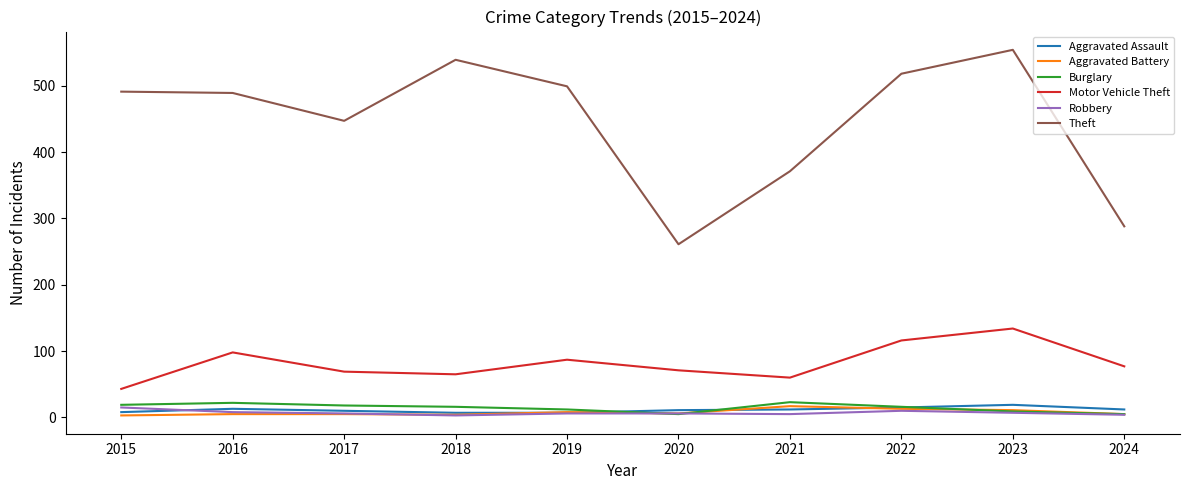

True or false: Burglary and Motor Vehicle Theft cross at least once.

False